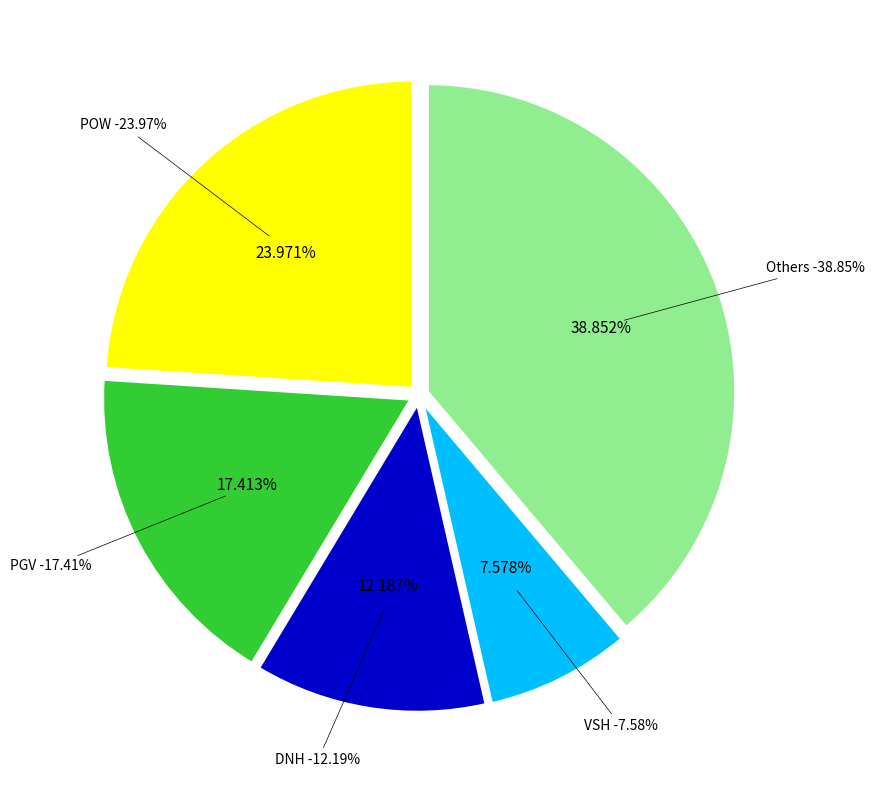

Combined, do NT2 and POW account for over 50%?

No